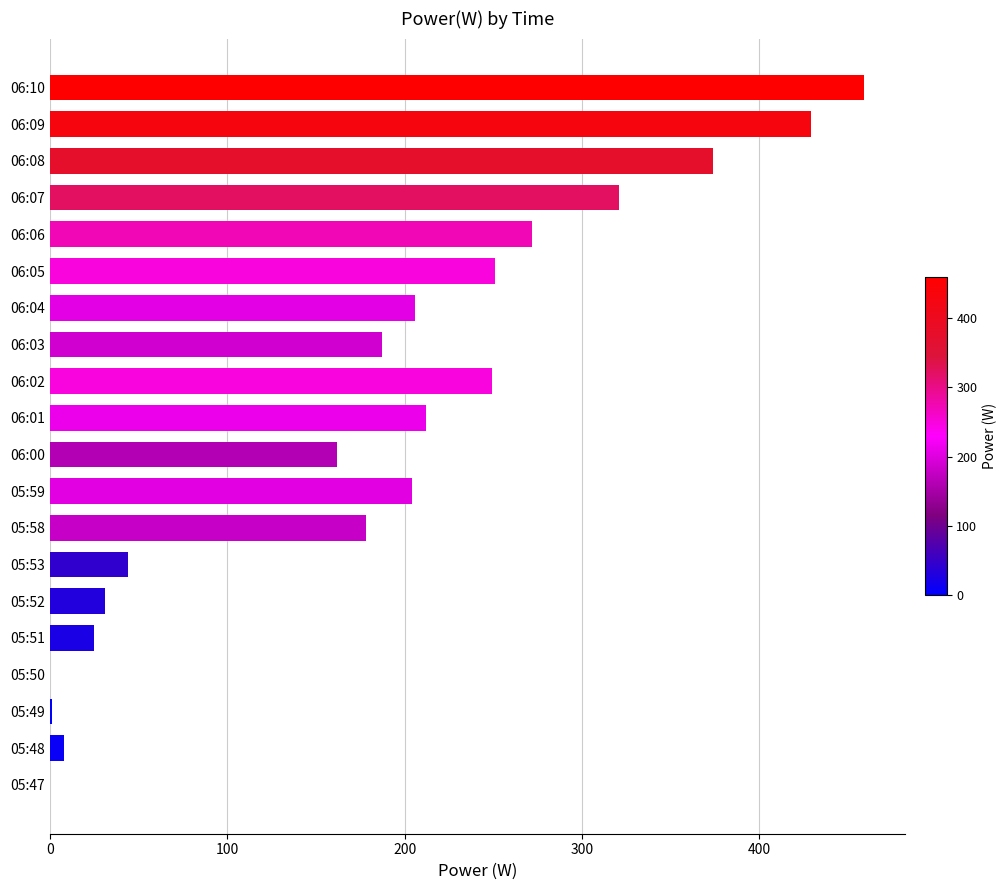

What is the maximum value shown in the chart?

459